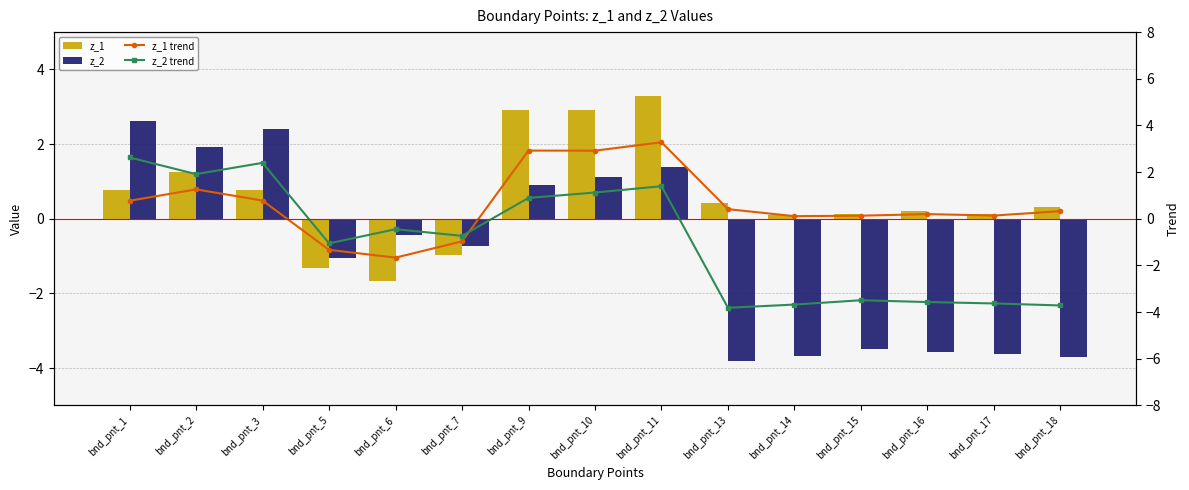

Does the chart contain stacked bars?

No